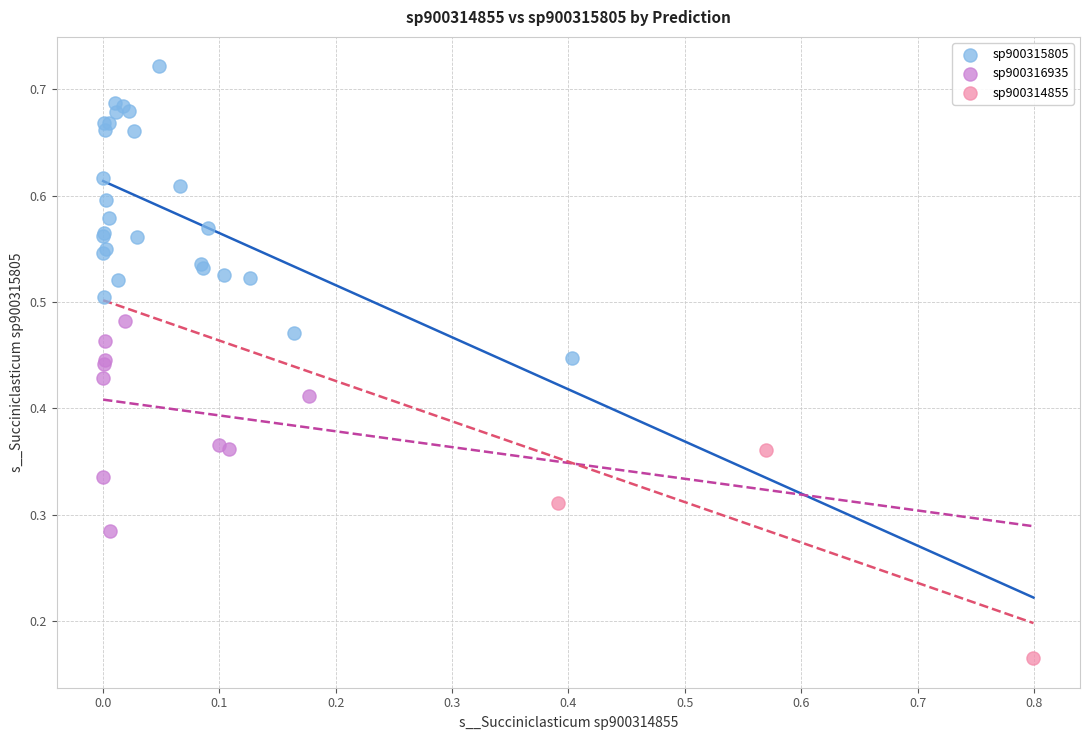

Which series reaches the minimum Y coordinate?

sp900314855